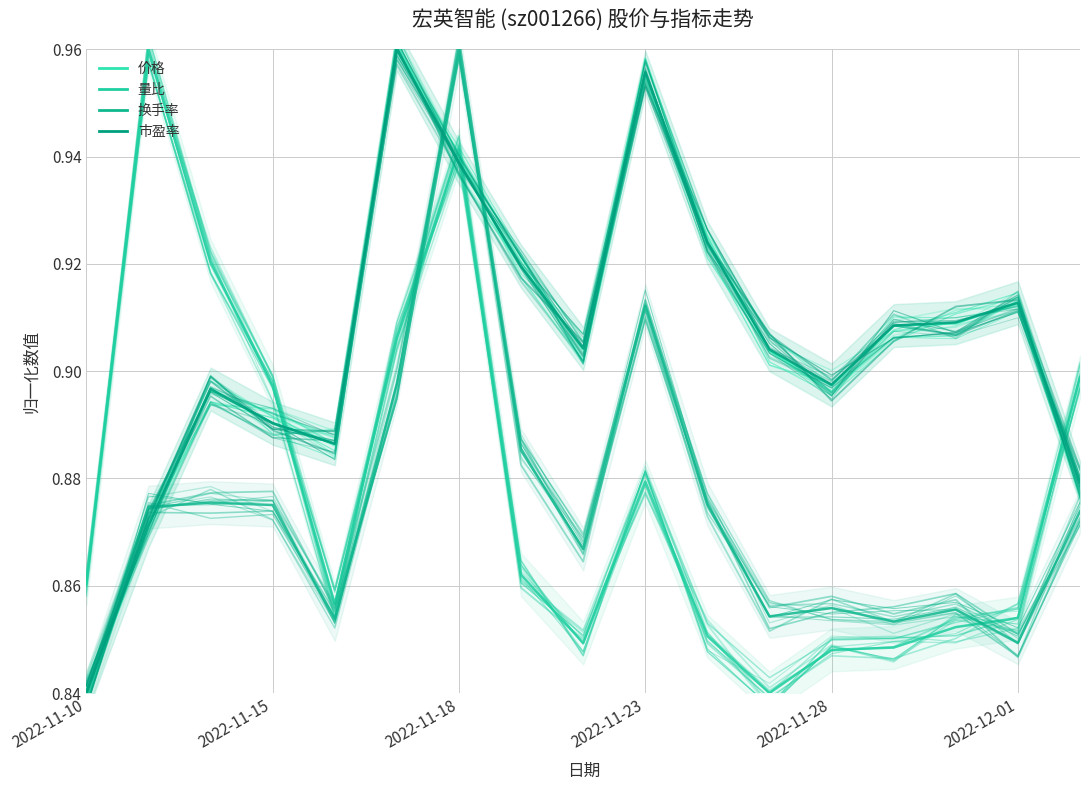

How many interior local peaks does the 价格 series have?

5